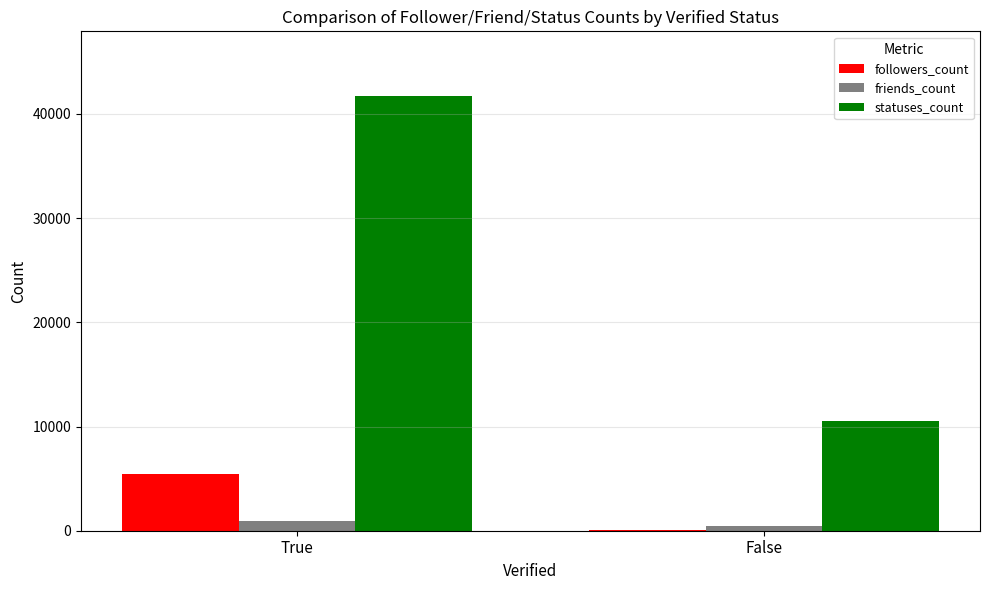

The followers_count series shows 5444 at True. True or false?

True